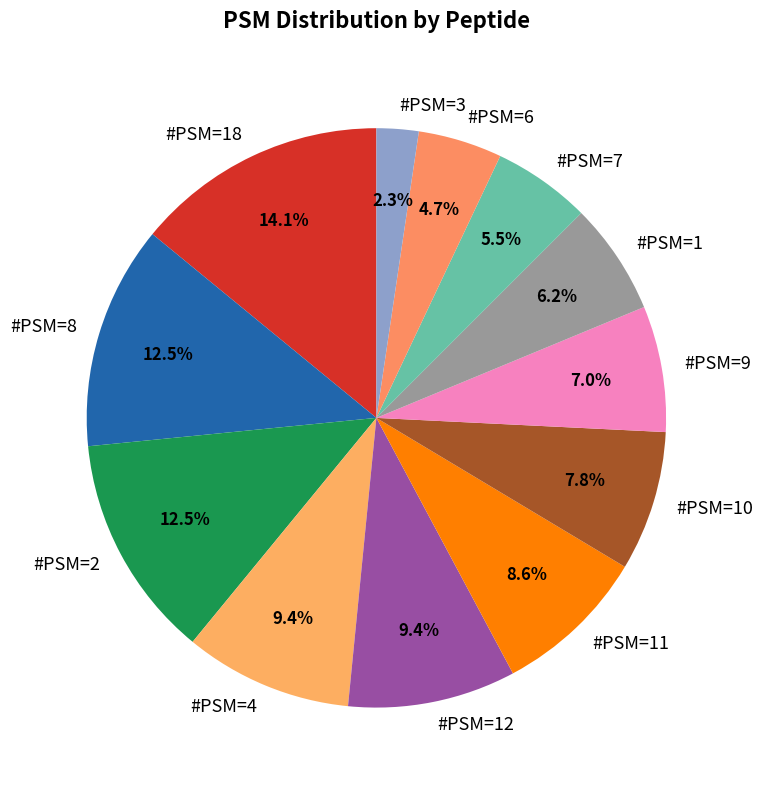

What percentage is NOT represented by #PSM=18?

85.9%